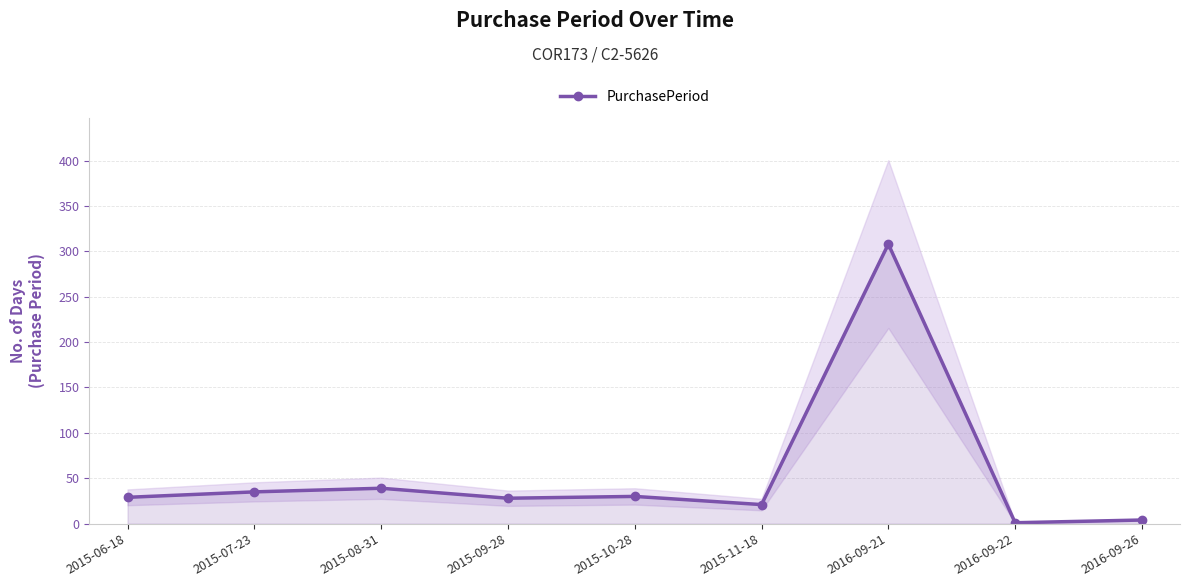

What position from the left is 2015-09-28?

4